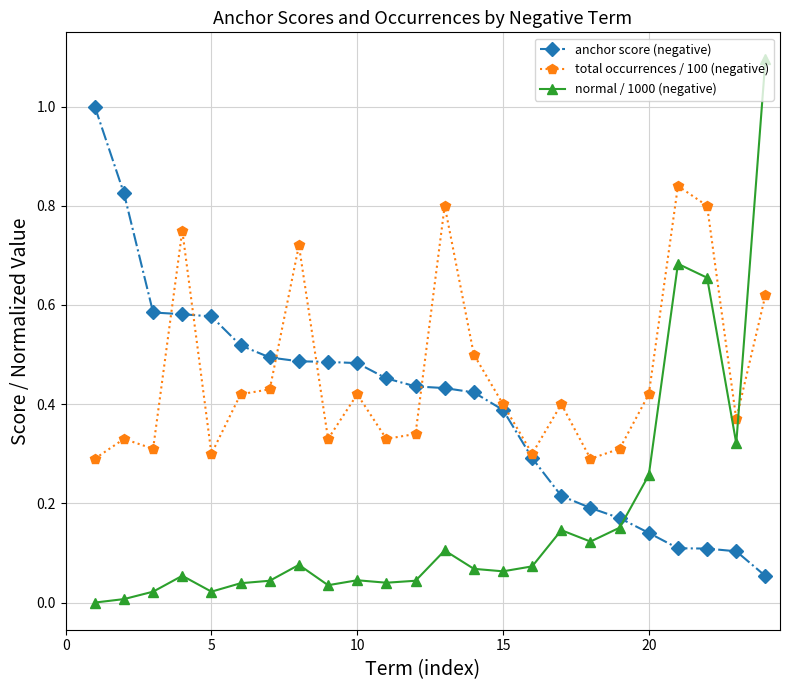

What is the maximum value shown in the chart?

1.1